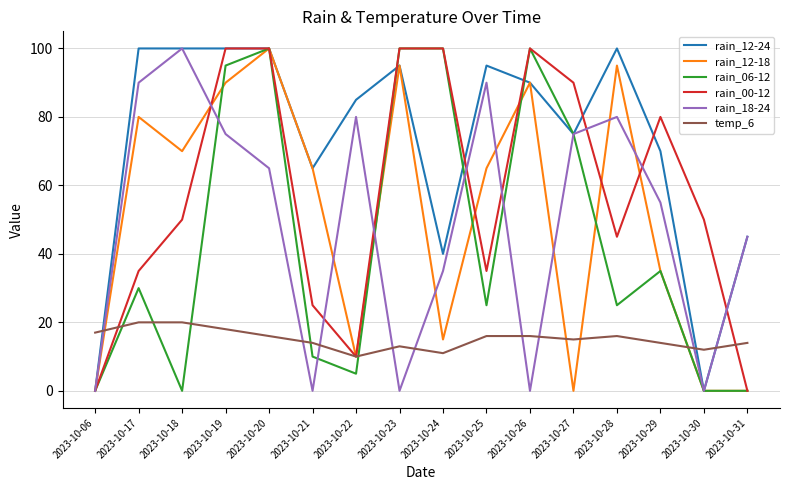

What is the sum of the rain_00-12 values at 2023-10-27 and 2023-10-29?

170